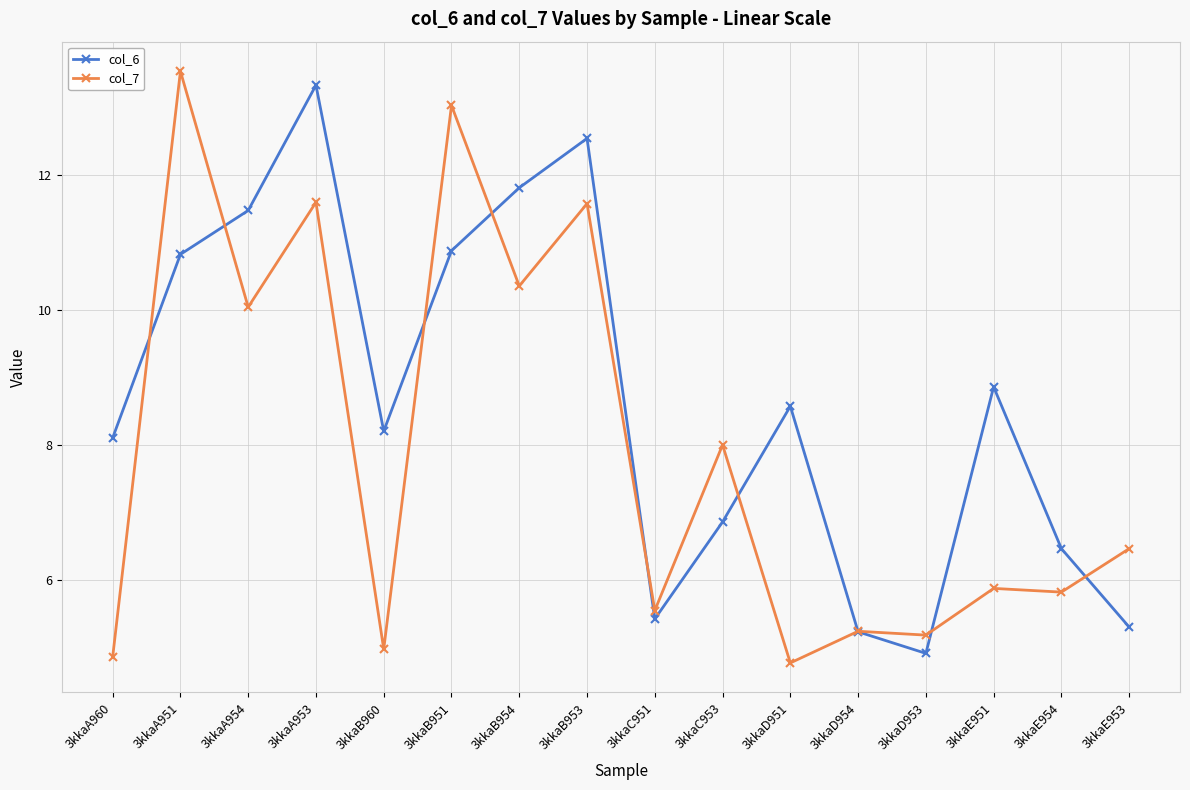

How many series are shown in this chart?

2